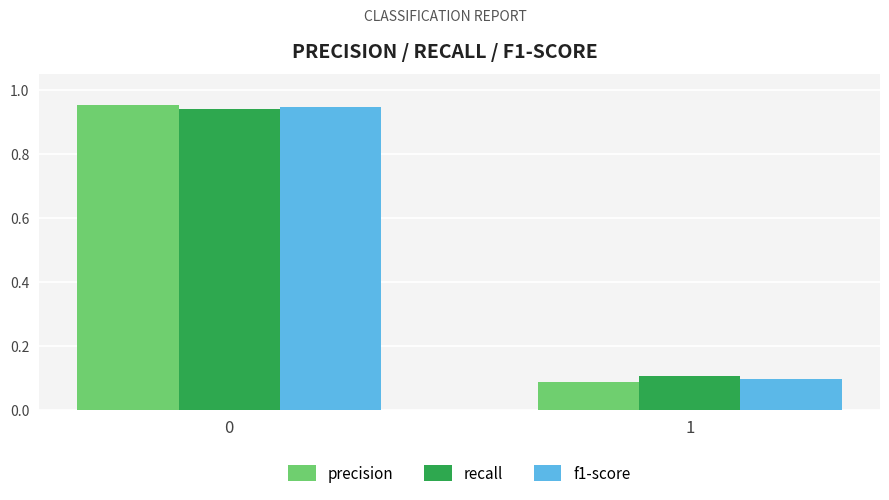

Does the chart contain stacked bars?

No